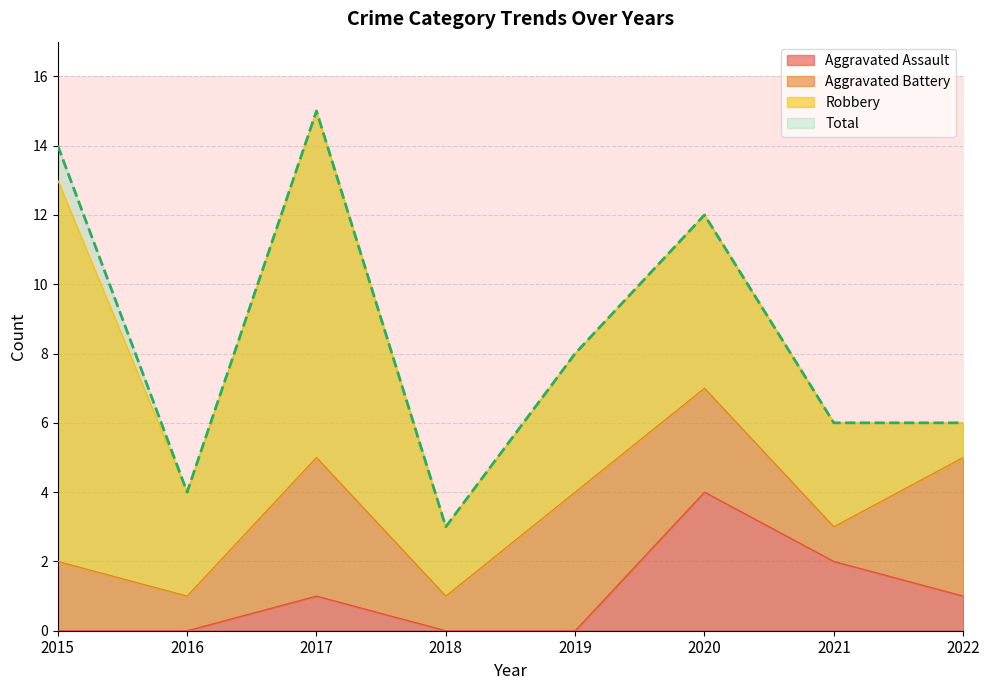

What is the value of the Aggravated Assault point at the 3rd from the left?

1